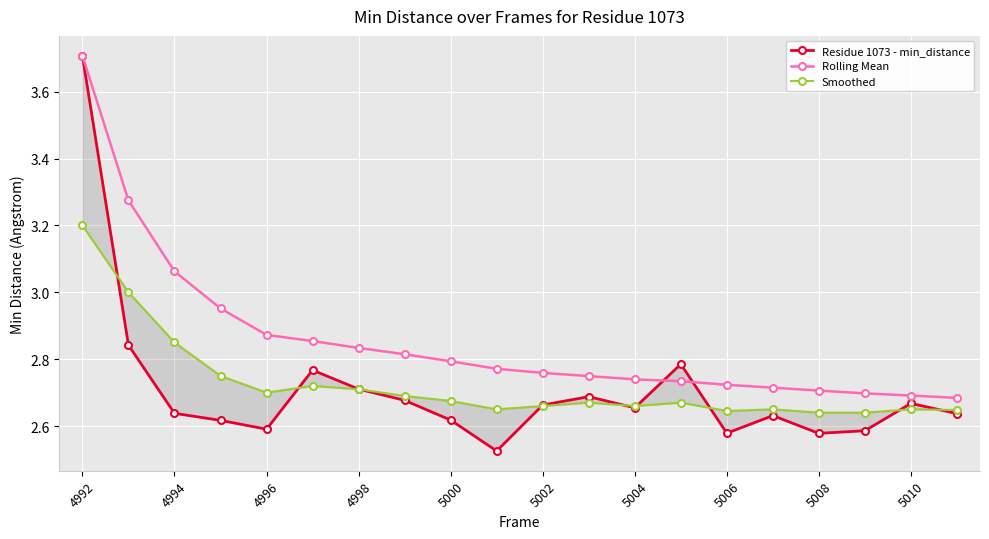

True or false: Rolling Mean and Smoothed cross at least once.

False